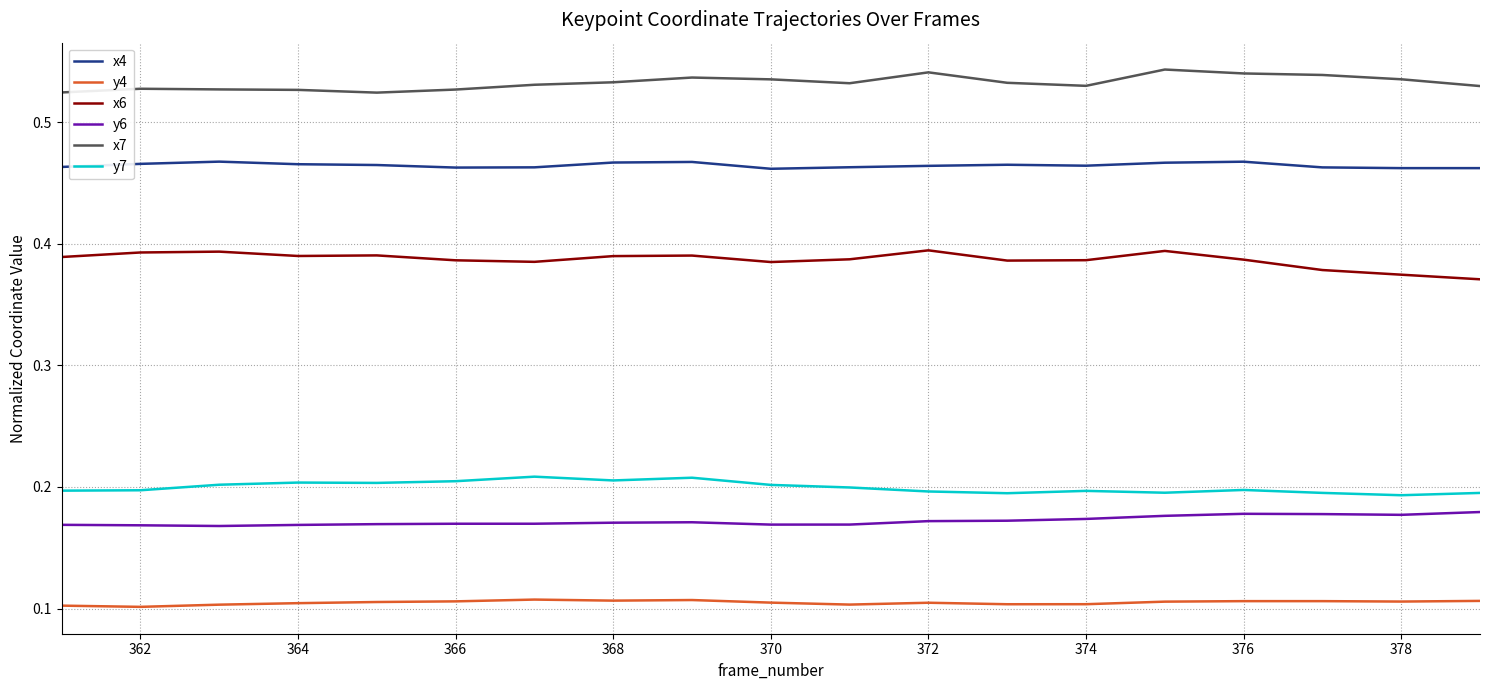

Rank the series by their maximum value, from highest to lowest.

x7, x4, x6, y7, y6, y4